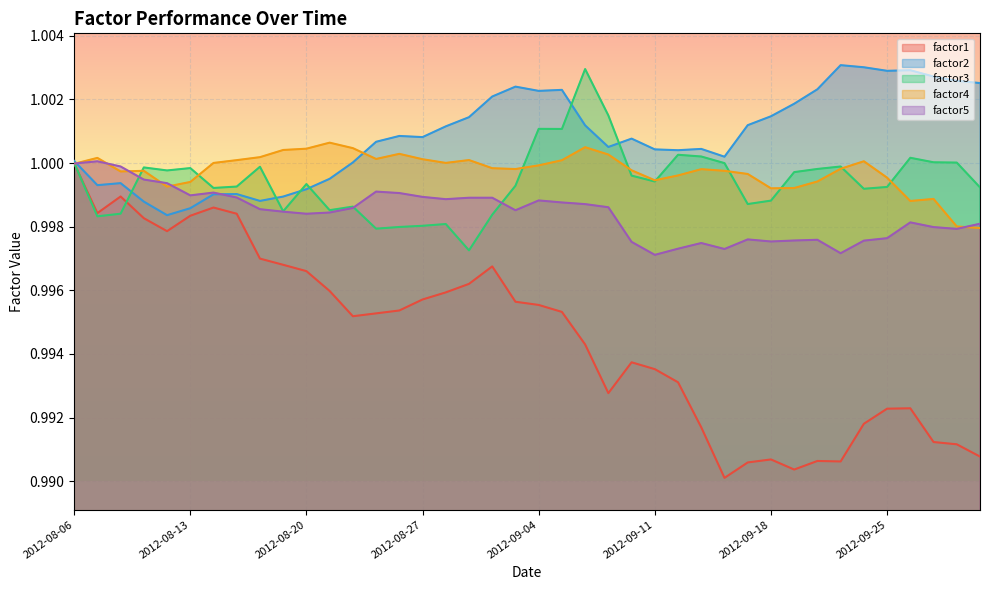

What are all the series names shown in the legend?

factor1, factor2, factor3, factor4, factor5